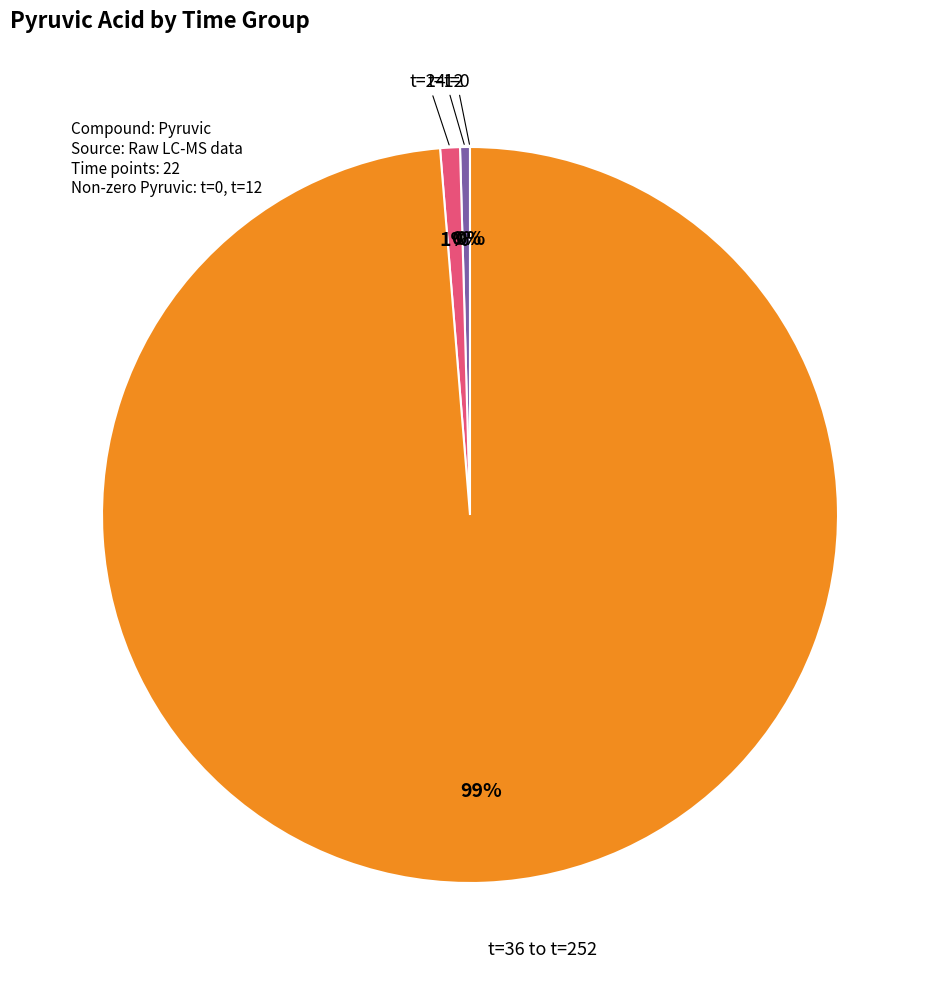

To the nearest percent, what is the average slice percentage?

25%